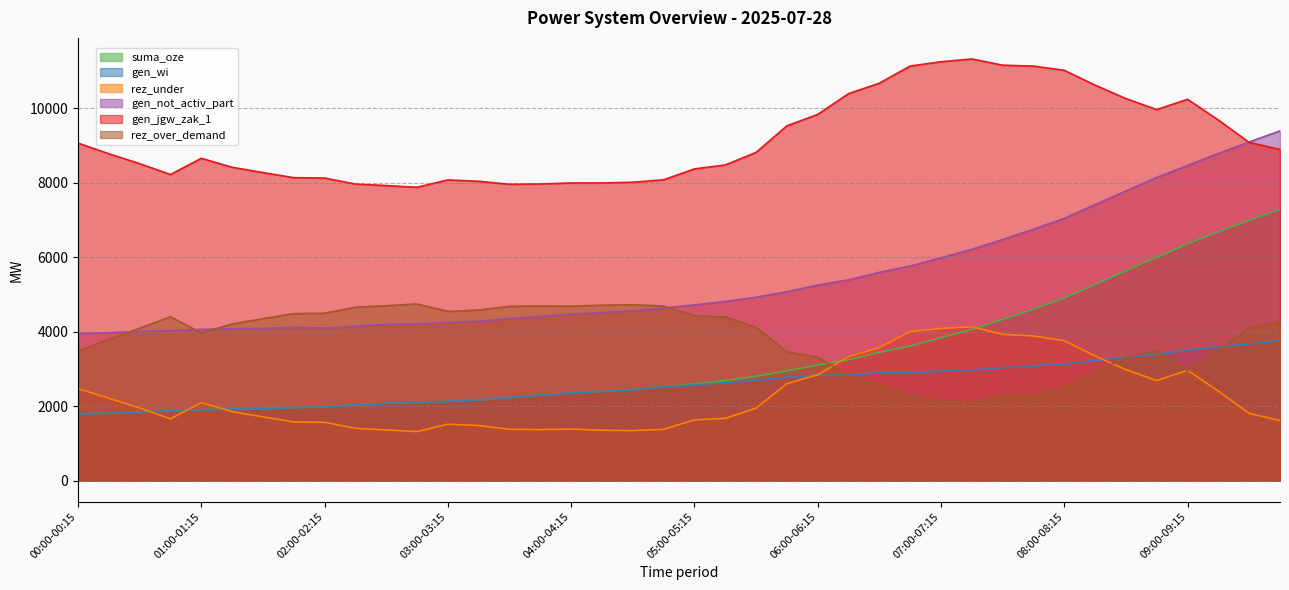

Which series has the largest range (max minus min)?

suma_oze